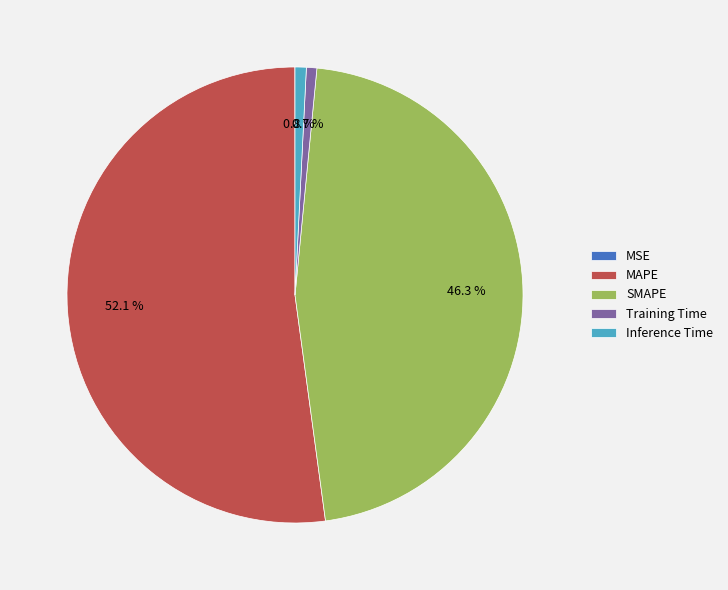

Does any single category account for the majority?

Yes